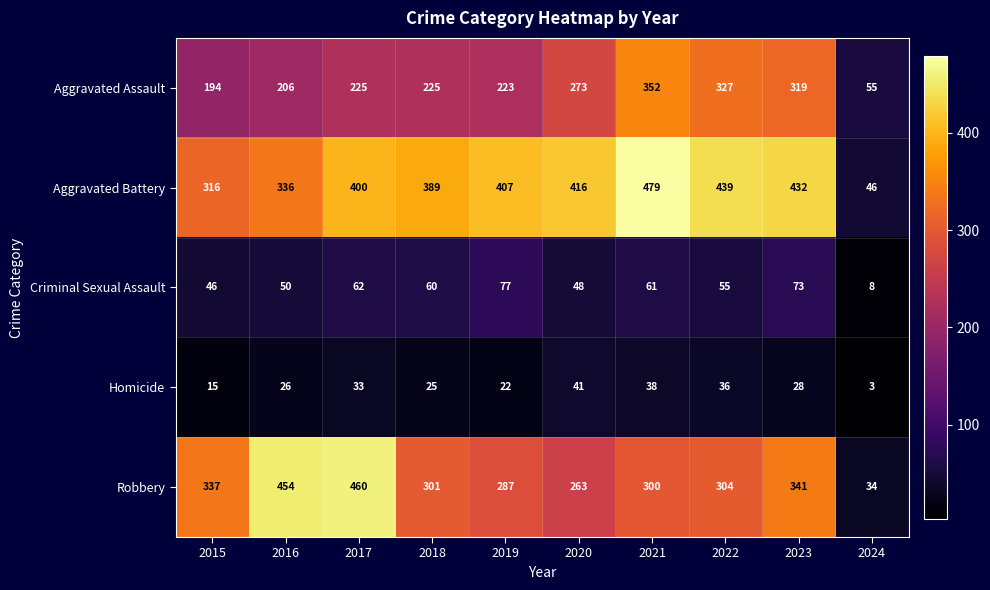

What is the difference between the Robbery values at 2016 and 2023?

113